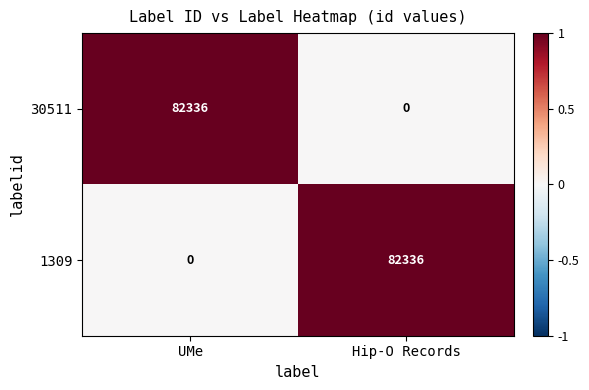

Rank the series at UMe from highest to lowest value.

30511, 1309